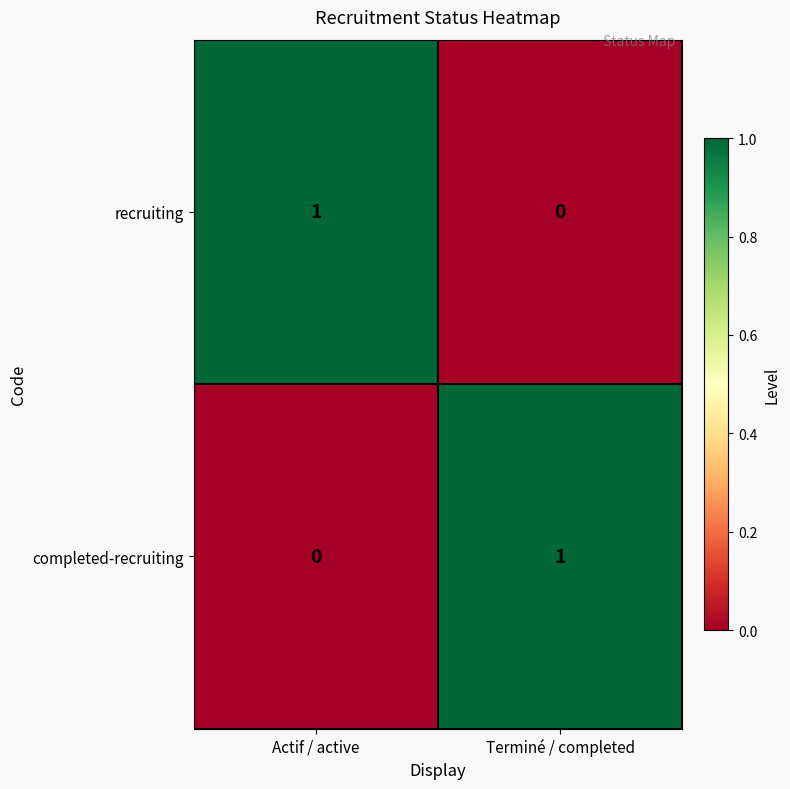

What is the total value across all series at Terminé / completed?

1